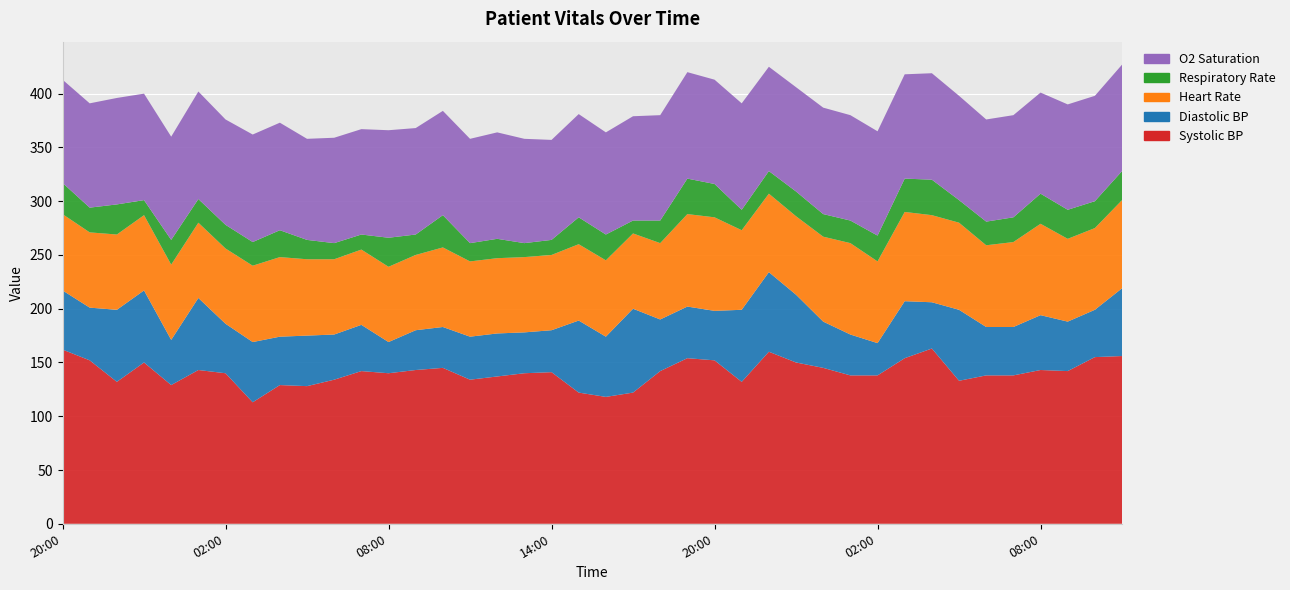

Reading left to right, what are all the values shown in this chart?

Systolic BP: 162	152	132	150	129	143	140	113	129	128	134	142	140	143	145	134	137	140	141	122	118	122	142	154	152	132	160	150	145	138	138	154	163	133	138	138	143	142	155	156
Diastolic BP: 55	49	67	67	42	67	46	56	45	47	42	43	29	37	38	40	40	38	39	67	56	78	48	48	46	67	74	63	43	38	30	53	43	66	45	45	51	46	44	63
Heart Rate: 71	70	70	70	70	70	70	71	74	71	70	70	70	70	74	70	70	70	70	71	71	70	71	86	87	74	73	73	79	85	76	83	81	81	76	79	85	77	76	82
Respiratory Rate: 29	23	28	14	23	22	22	22	25	18	15	14	27	19	30	17	18	13	14	25	24	12	21	33	31	19	21	23	21	21	24	31	33	21	22	23	28	27	25	27
O2 Saturation: 96	97	99	99	96	100	98	100	100	94	98	98	100	99	97	97	99	97	93	96	95	97	98	99	97	99	97	97	99	98	97	97	99	97	95	95	94	98	98	99